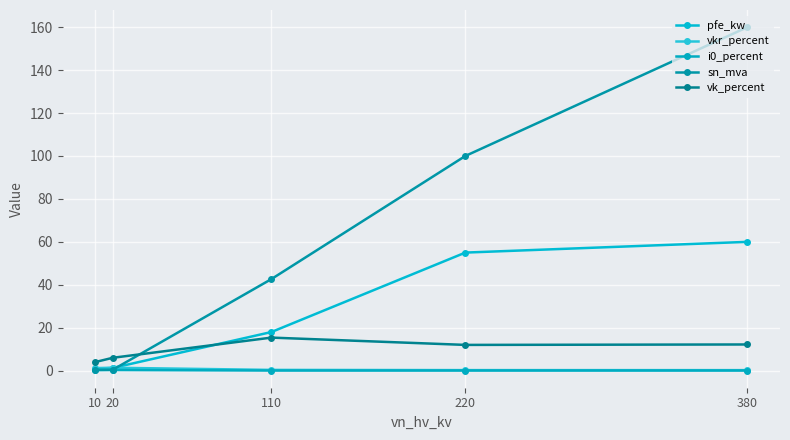

Count the number of data series in this chart.

5